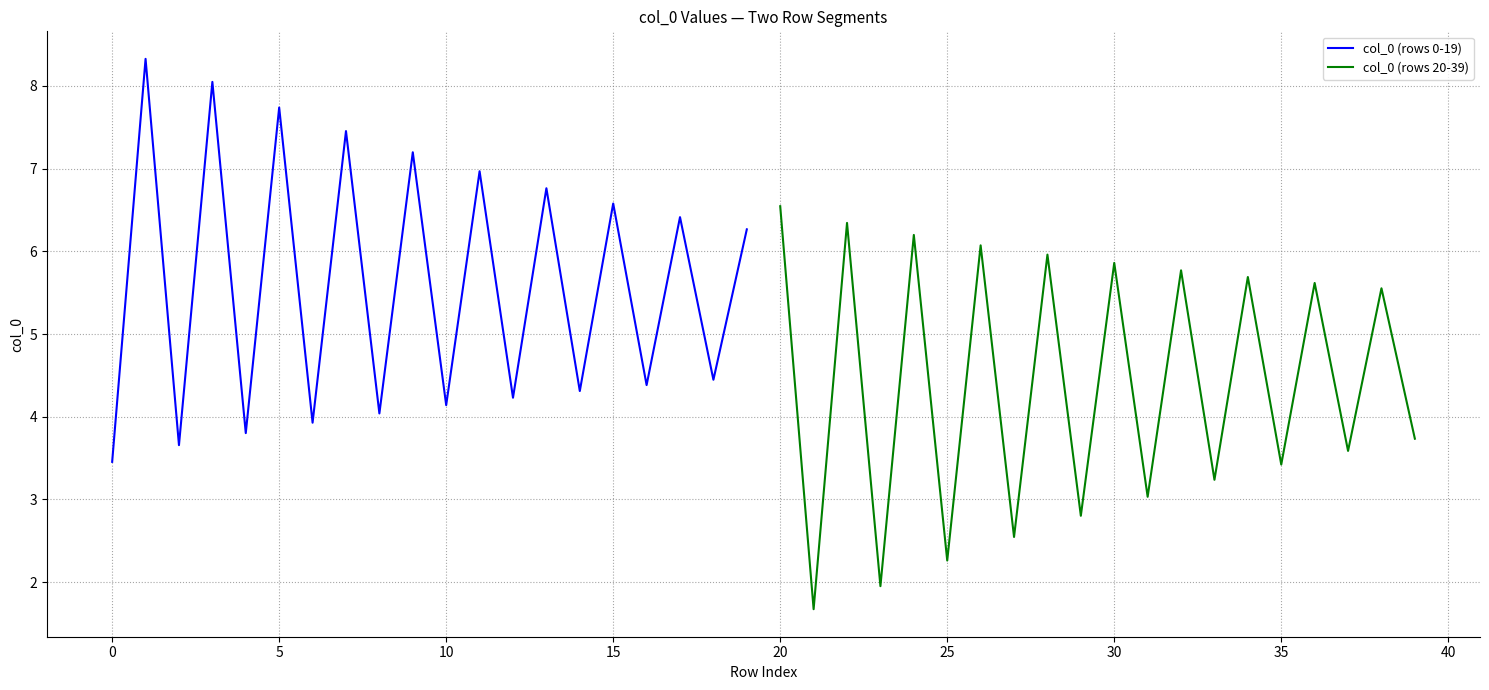

True or false: col_0 (rows 20-39) and col_0 (rows 0-19) intersect in this chart.

True